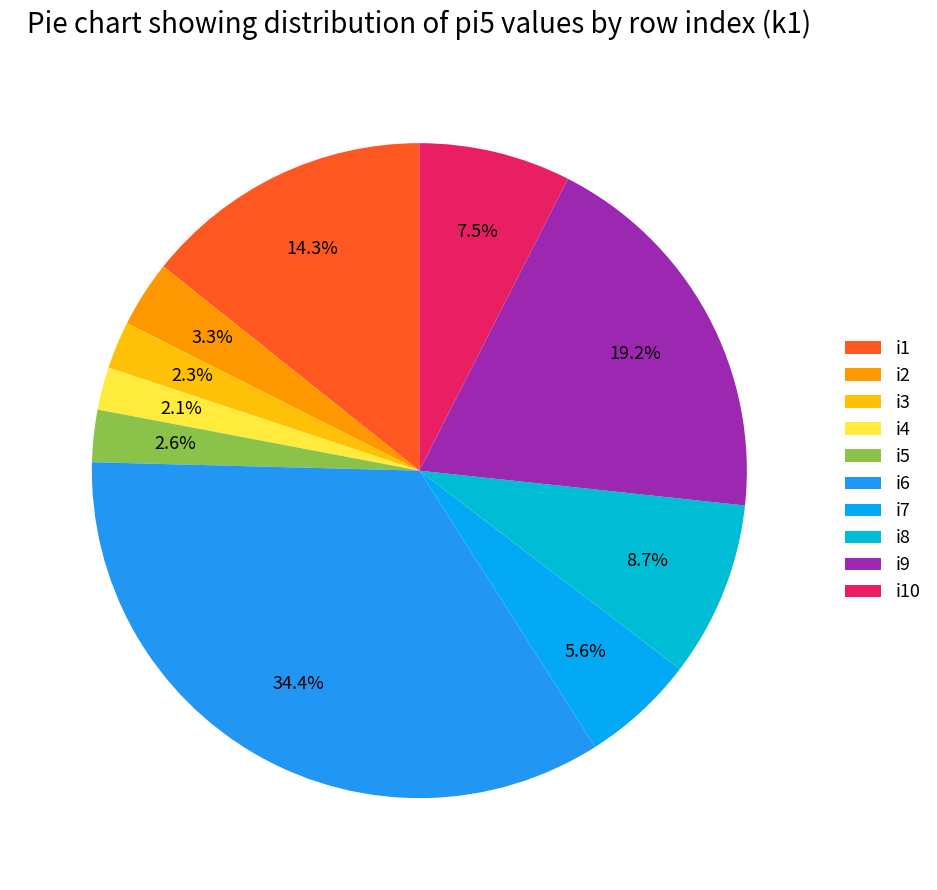

Does any single category account for the majority?

No